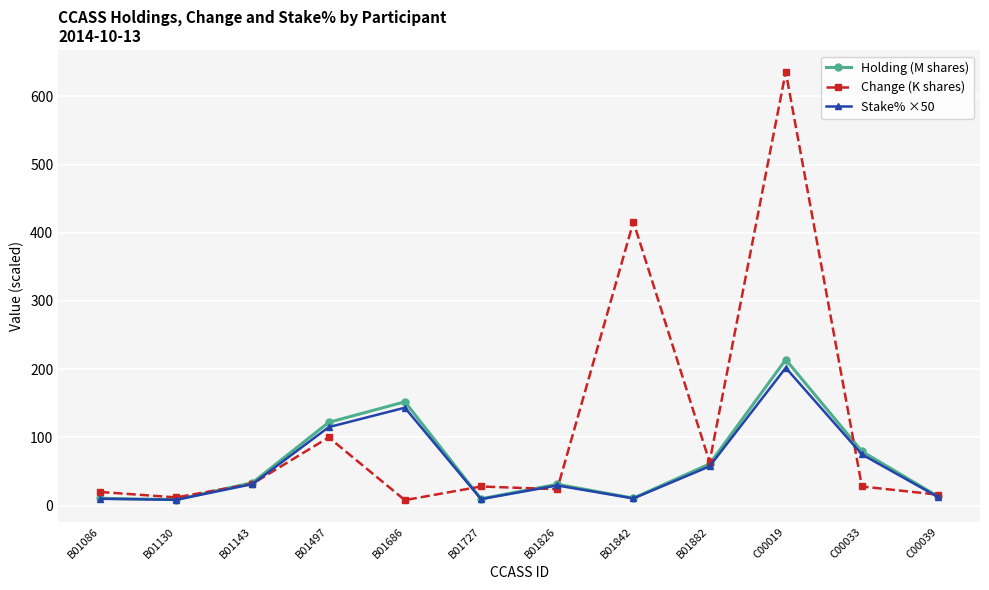

Which series has the largest range (max minus min)?

Change (K shares)